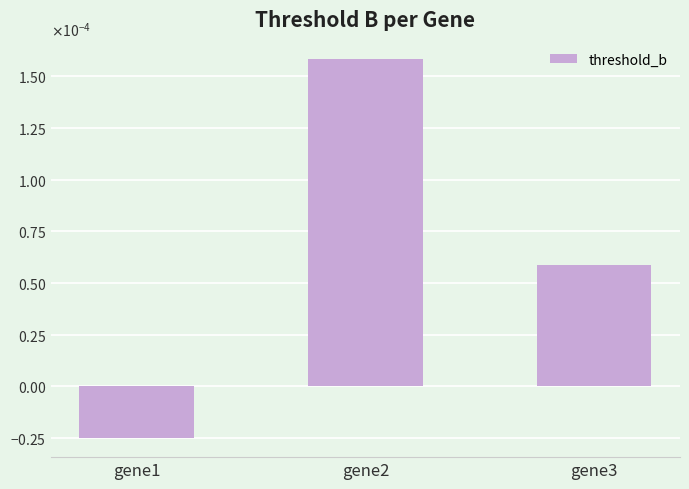

At which label does the data first exceed 0?

gene2